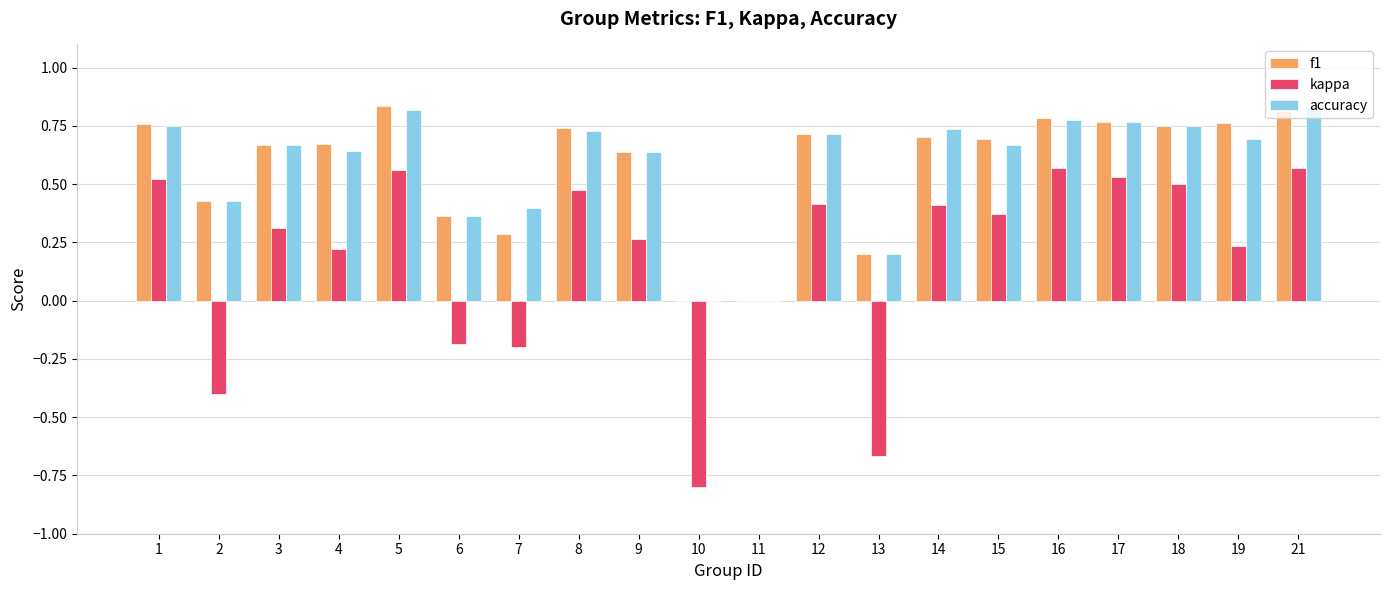

What is the total value across all series at 15?

1.7